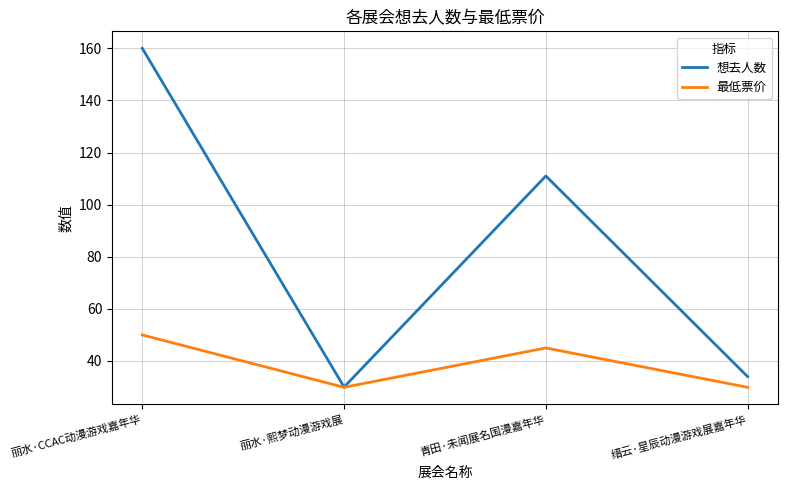

What position from the left is 青田·未闻展名国漫嘉年华?

3